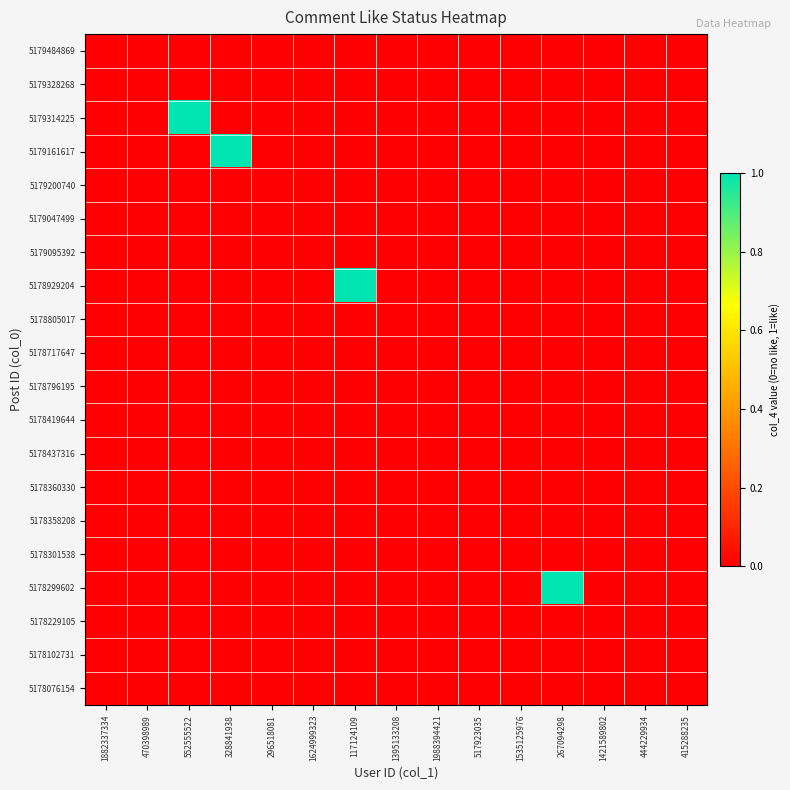

Reading left to right, what are all the values shown in this chart?

5179484869: 1882337334=0	470398989=0	552555522=0	328841938=0	296518081=0	1624999323=0	117124109=0	1395133208=0	1988394421=0	517923035=0	1535125976=0	267094298=0	1421589802=0	444229934=0	415288235=0
5179328268: 1882337334=0	470398989=0	552555522=0	328841938=0	296518081=0	1624999323=0	117124109=0	1395133208=0	1988394421=0	517923035=0	1535125976=0	267094298=0	1421589802=0	444229934=0	415288235=0
5179314225: 1882337334=0	470398989=0	552555522=1	328841938=0	296518081=0	1624999323=0	117124109=0	1395133208=0	1988394421=0	517923035=0	1535125976=0	267094298=0	1421589802=0	444229934=0	415288235=0
5179161617: 1882337334=0	470398989=0	552555522=0	328841938=1	296518081=0	1624999323=0	117124109=0	1395133208=0	1988394421=0	517923035=0	1535125976=0	267094298=0	1421589802=0	444229934=0	415288235=0
5179200740: 1882337334=0	470398989=0	552555522=0	328841938=0	296518081=0	1624999323=0	117124109=0	1395133208=0	1988394421=0	517923035=0	1535125976=0	267094298=0	1421589802=0	444229934=0	415288235=0
5179047499: 1882337334=0	470398989=0	552555522=0	328841938=0	296518081=0	1624999323=0	117124109=0	1395133208=0	1988394421=0	517923035=0	1535125976=0	267094298=0	1421589802=0	444229934=0	415288235=0
5179095392: 1882337334=0	470398989=0	552555522=0	328841938=0	296518081=0	1624999323=0	117124109=0	1395133208=0	1988394421=0	517923035=0	1535125976=0	267094298=0	1421589802=0	444229934=0	415288235=0
5178929204: 1882337334=0	470398989=0	552555522=0	328841938=0	296518081=0	1624999323=0	117124109=1	1395133208=0	1988394421=0	517923035=0	1535125976=0	267094298=0	1421589802=0	444229934=0	415288235=0
5178805017: 1882337334=0	470398989=0	552555522=0	328841938=0	296518081=0	1624999323=0	117124109=0	1395133208=0	1988394421=0	517923035=0	1535125976=0	267094298=0	1421589802=0	444229934=0	415288235=0
5178717647: 1882337334=0	470398989=0	552555522=0	328841938=0	296518081=0	1624999323=0	117124109=0	1395133208=0	1988394421=0	517923035=0	1535125976=0	267094298=0	1421589802=0	444229934=0	415288235=0
5178796195: 1882337334=0	470398989=0	552555522=0	328841938=0	296518081=0	1624999323=0	117124109=0	1395133208=0	1988394421=0	517923035=0	1535125976=0	267094298=0	1421589802=0	444229934=0	415288235=0
5178419644: 1882337334=0	470398989=0	552555522=0	328841938=0	296518081=0	1624999323=0	117124109=0	1395133208=0	1988394421=0	517923035=0	1535125976=0	267094298=0	1421589802=0	444229934=0	415288235=0
5178437316: 1882337334=0	470398989=0	552555522=0	328841938=0	296518081=0	1624999323=0	117124109=0	1395133208=0	1988394421=0	517923035=0	1535125976=0	267094298=0	1421589802=0	444229934=0	415288235=0
5178360330: 1882337334=0	470398989=0	552555522=0	328841938=0	296518081=0	1624999323=0	117124109=0	1395133208=0	1988394421=0	517923035=0	1535125976=0	267094298=0	1421589802=0	444229934=0	415288235=0
5178358208: 1882337334=0	470398989=0	552555522=0	328841938=0	296518081=0	1624999323=0	117124109=0	1395133208=0	1988394421=0	517923035=0	1535125976=0	267094298=0	1421589802=0	444229934=0	415288235=0
5178301538: 1882337334=0	470398989=0	552555522=0	328841938=0	296518081=0	1624999323=0	117124109=0	1395133208=0	1988394421=0	517923035=0	1535125976=0	267094298=0	1421589802=0	444229934=0	415288235=0
5178299602: 1882337334=0	470398989=0	552555522=0	328841938=0	296518081=0	1624999323=0	117124109=0	1395133208=0	1988394421=0	517923035=0	1535125976=0	267094298=1	1421589802=0	444229934=0	415288235=0
5178229105: 1882337334=0	470398989=0	552555522=0	328841938=0	296518081=0	1624999323=0	117124109=0	1395133208=0	1988394421=0	517923035=0	1535125976=0	267094298=0	1421589802=0	444229934=0	415288235=0
5178102731: 1882337334=0	470398989=0	552555522=0	328841938=0	296518081=0	1624999323=0	117124109=0	1395133208=0	1988394421=0	517923035=0	1535125976=0	267094298=0	1421589802=0	444229934=0	415288235=0
5178076154: 1882337334=0	470398989=0	552555522=0	328841938=0	296518081=0	1624999323=0	117124109=0	1395133208=0	1988394421=0	517923035=0	1535125976=0	267094298=0	1421589802=0	444229934=0	415288235=0